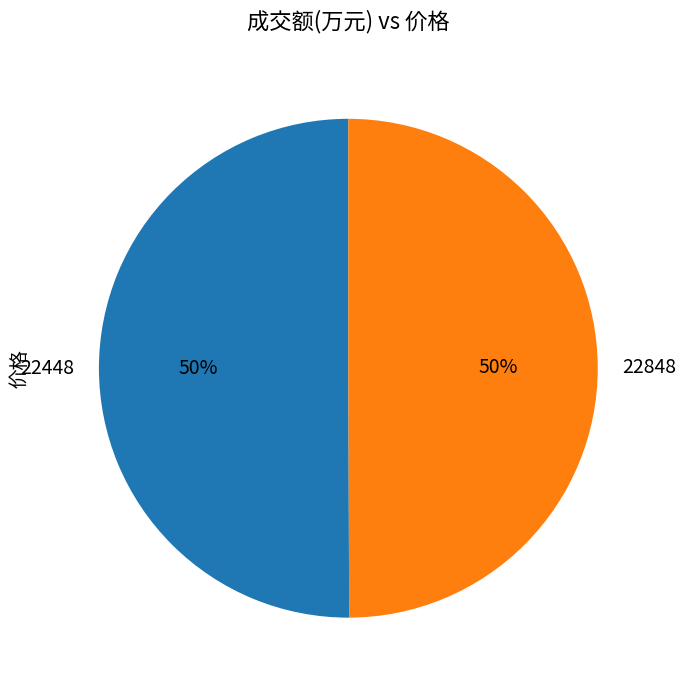

The 22448 slice represents 50% of the pie. True or false?

True